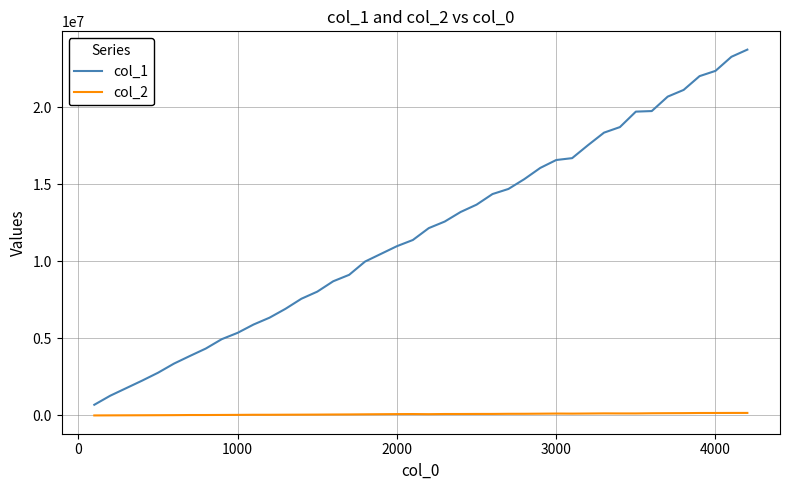

What is the minimum value shown in the chart?

3422